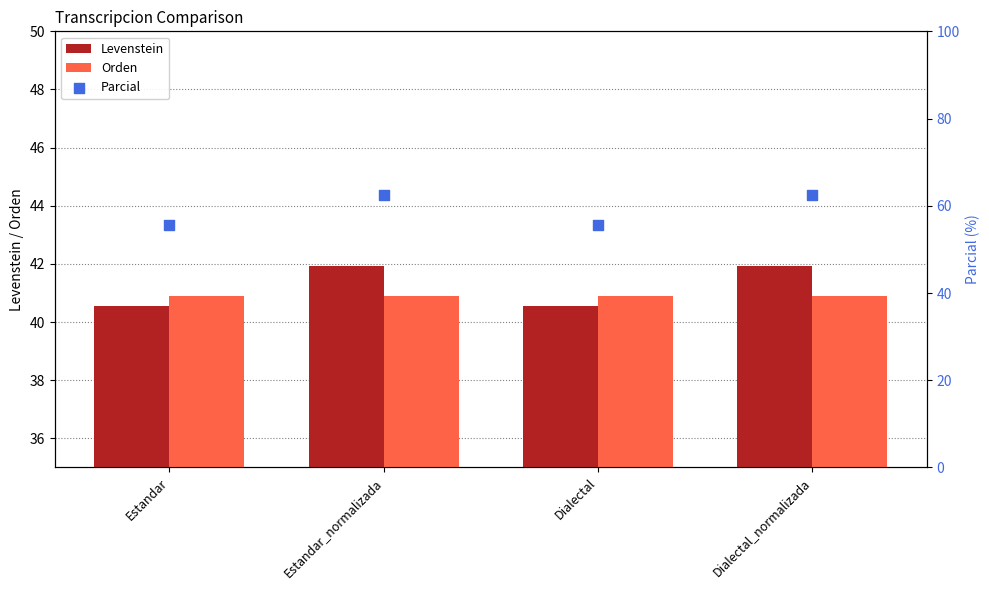

What are all the series names shown in the legend?

Levenstein, Orden, Parcial